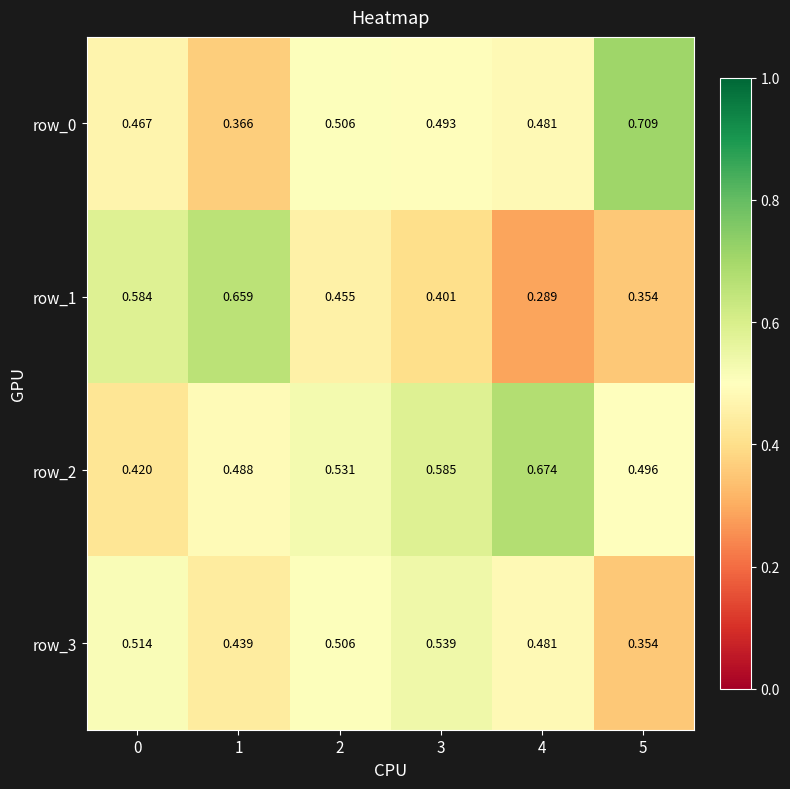

Count the row_1 values in the range 0 to 1.

6